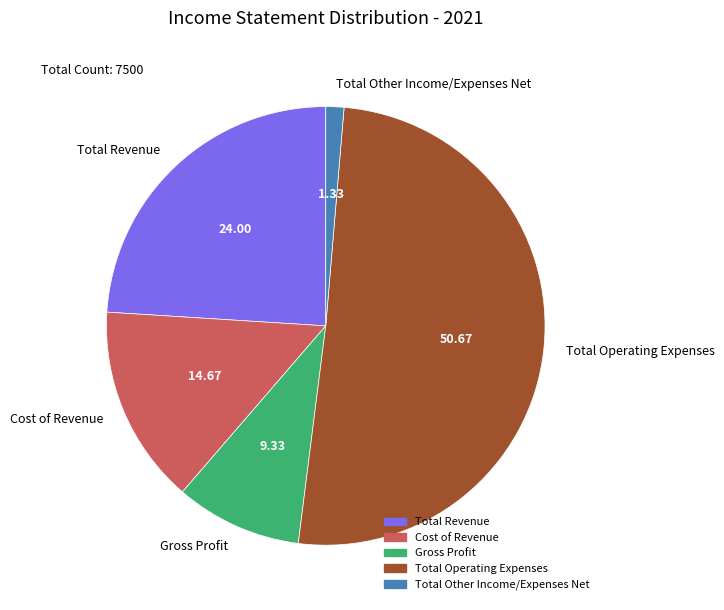

Is the sum of Total Other Income/Expenses Net and Gross Profit greater than half?

No